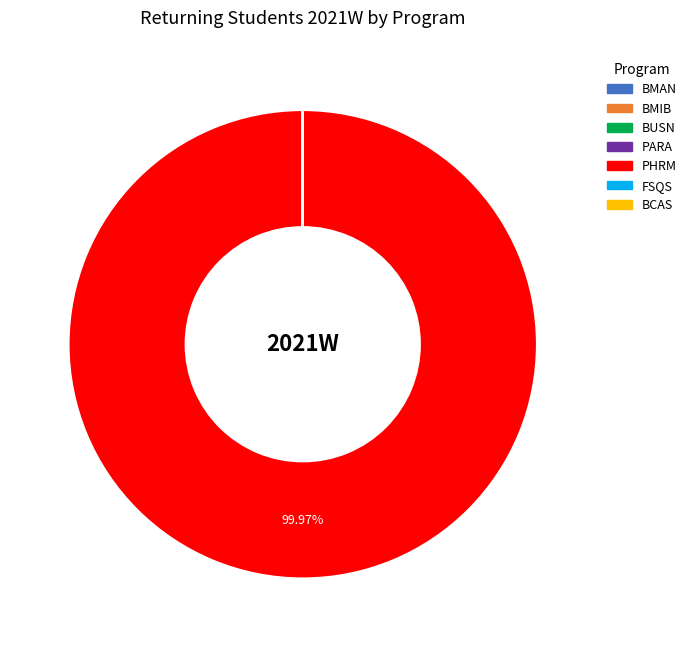

Does any single category account for the majority?

Yes